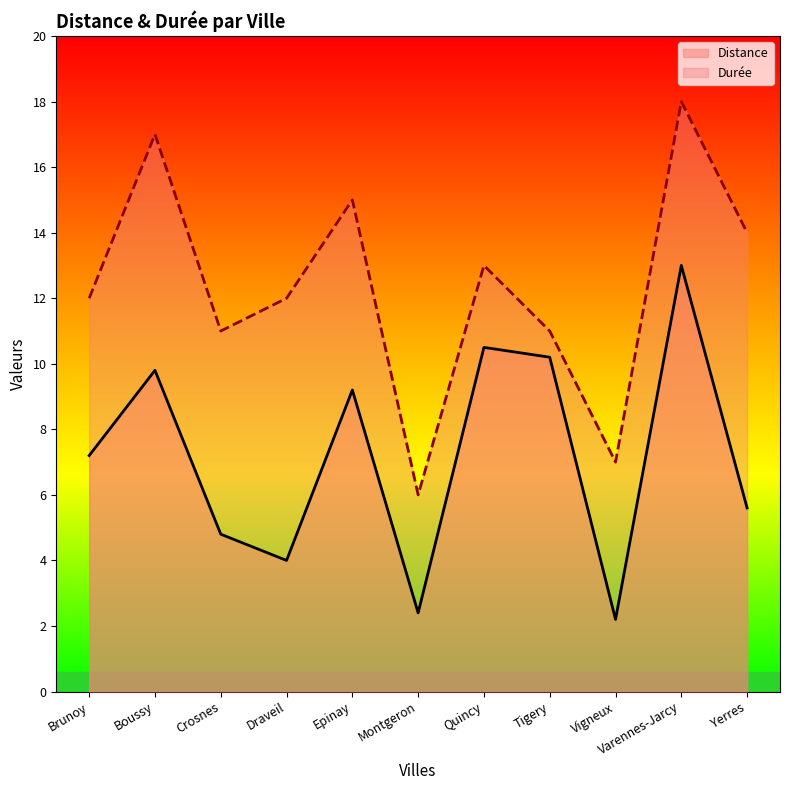

Reading left to right, extract all data points from this chart.

Distance: 7.2	9.8	4.8	4.0	9.2	2.4	10.5	10.2	2.2	13.0	5.6
Durée: 12.0	17.0	11.0	12.0	15.0	6.0	13.0	11.0	7.0	18.0	14.0